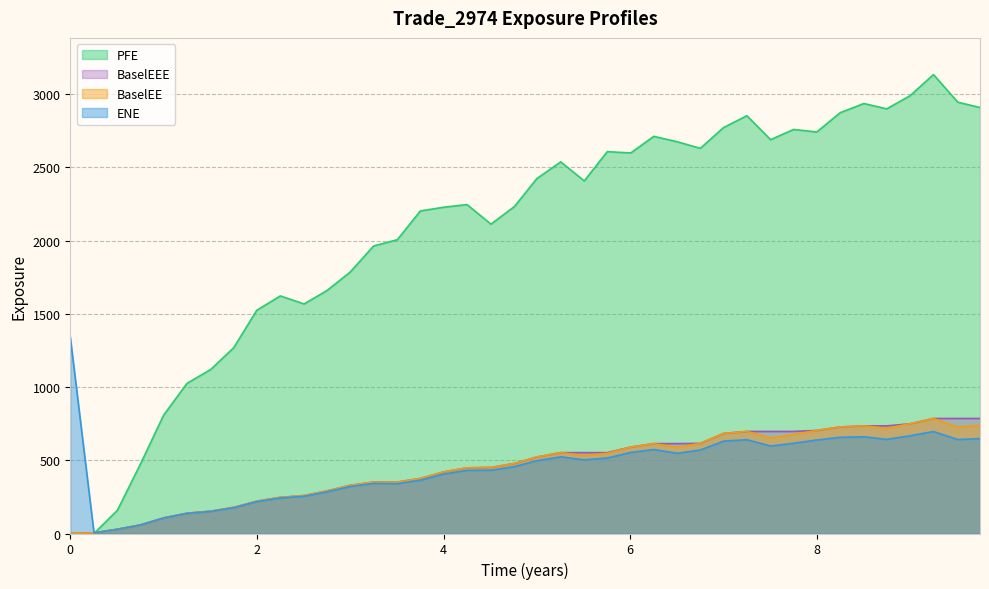

Which series has the widest spread of values?

PFE